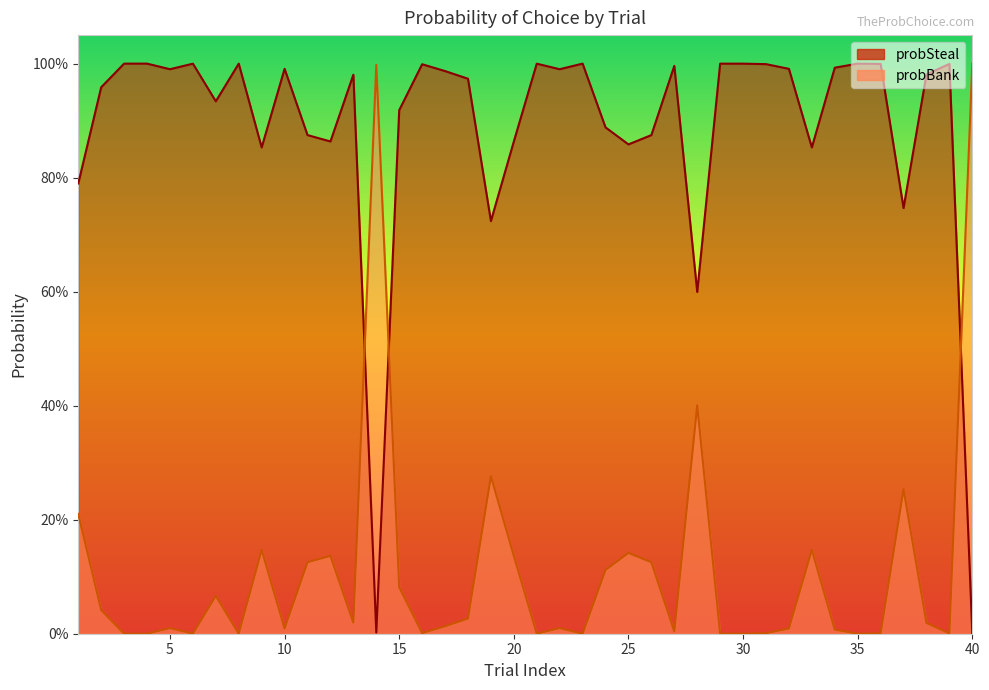

What is the sum of all probBank values?

4.5